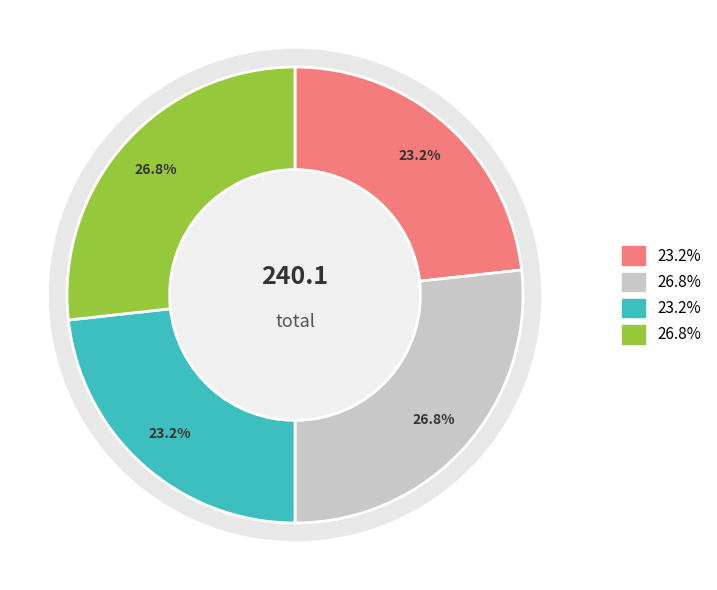

To the nearest percent, what is the difference between the largest and smallest slice percentages?

4%